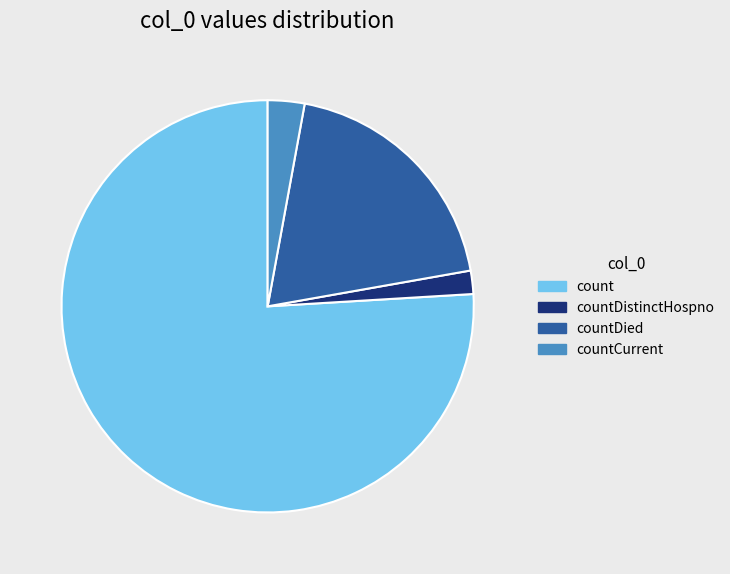

How many slices are in this pie chart?

4